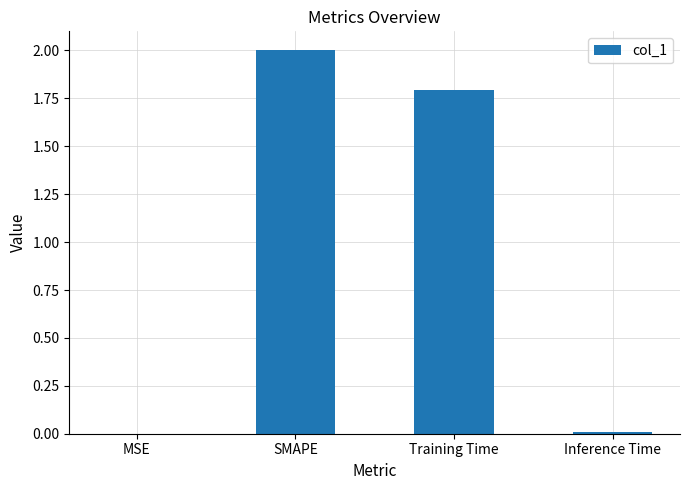

The value at MSE is 0.0. True or false?

True